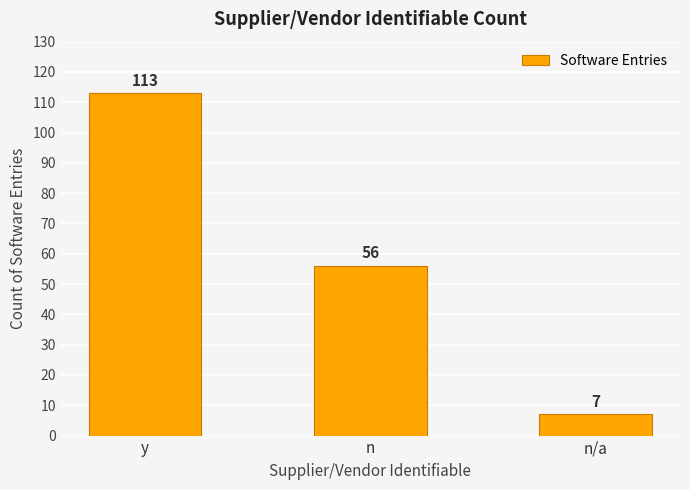

Count the values in the range 7 to 113.

3